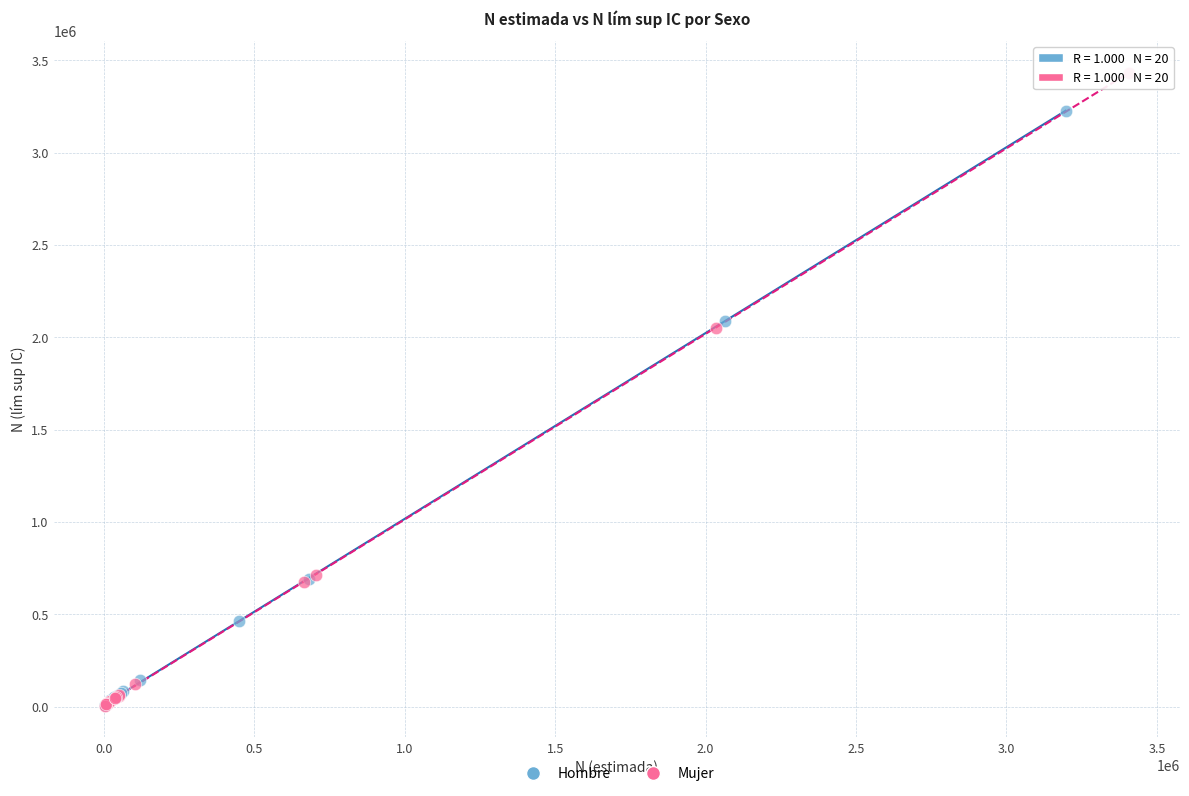

What are all the series names shown in the legend?

Hombre, Mujer